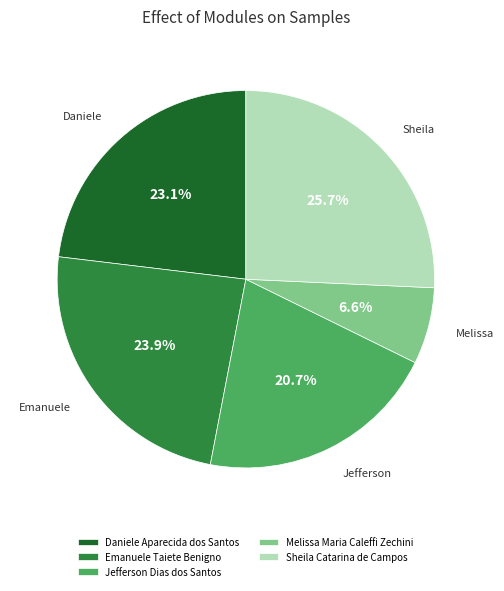

How many segments does this pie chart have?

5